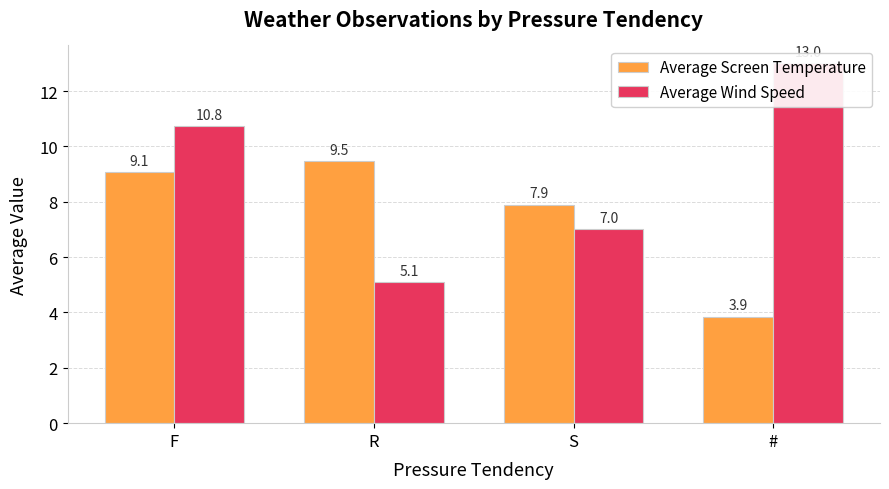

What is the sum of the Average Wind Speed values at # and F?

23.8